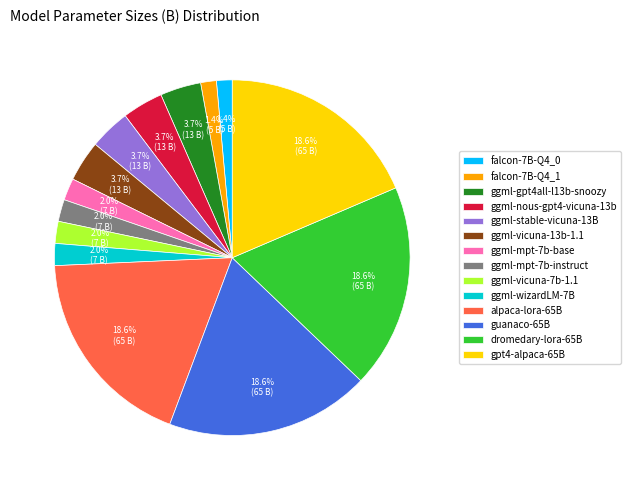

Is the sum of ggml-vicuna-7b-1.1 and ggml-mpt-7b-instruct greater than half?

No